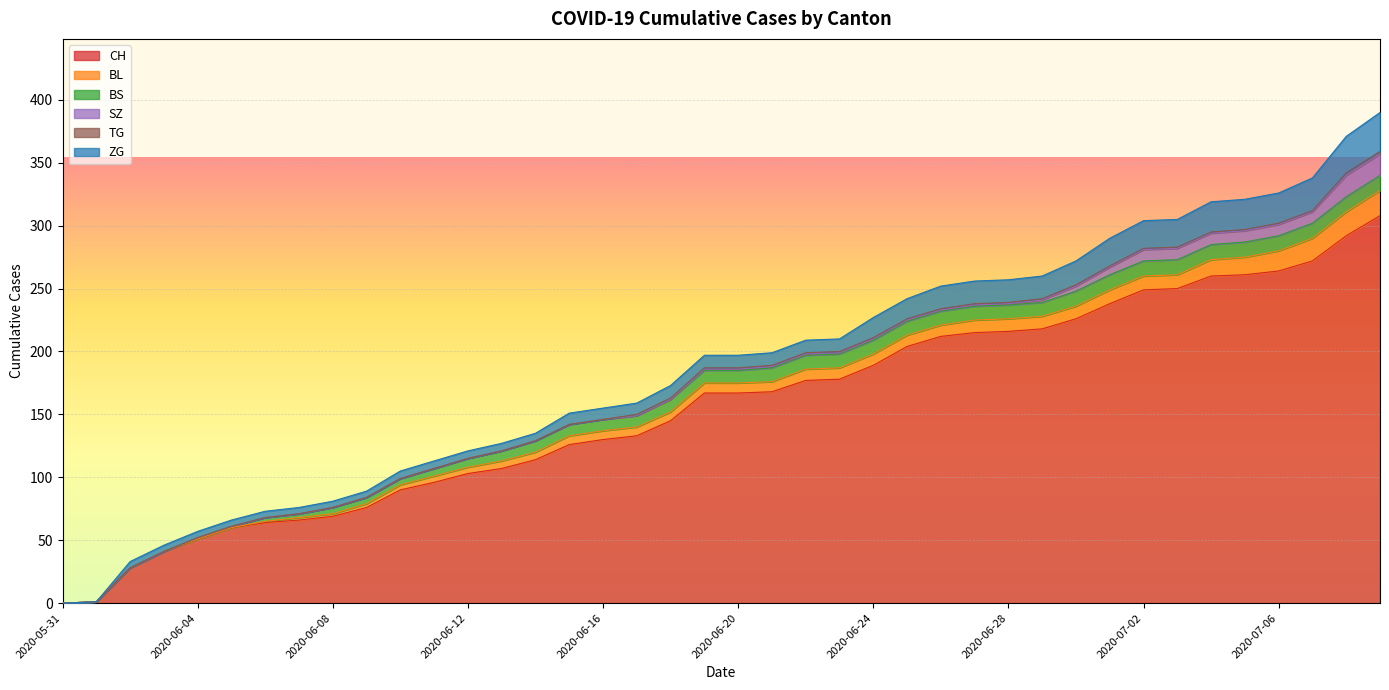

Which category has the lowest value in the SZ series?

2020-05-31